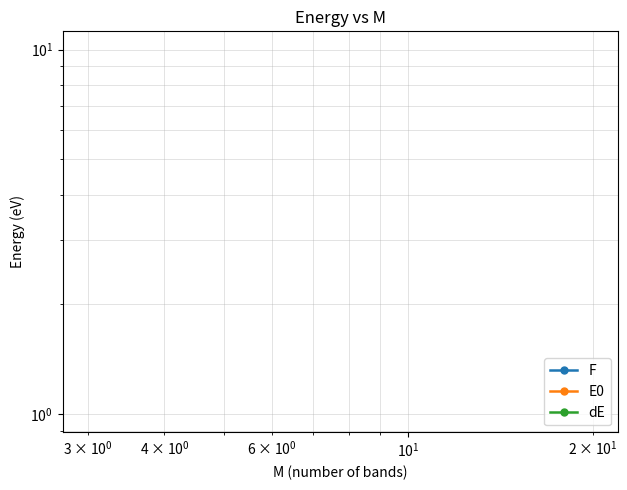

True or false: F has more than 0 points higher than both neighbors.

True